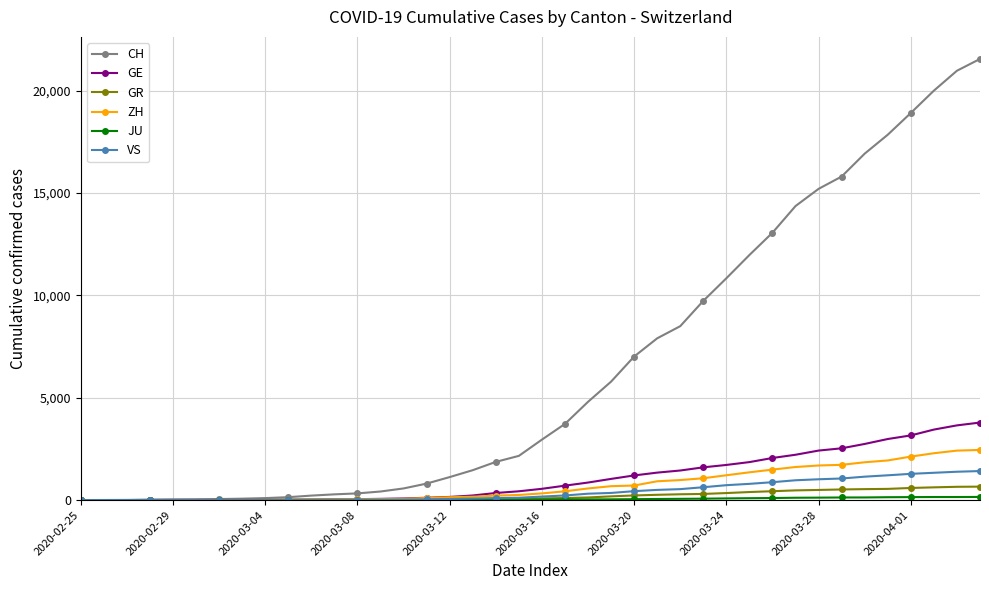

What is the maximum value for ZH?

2450